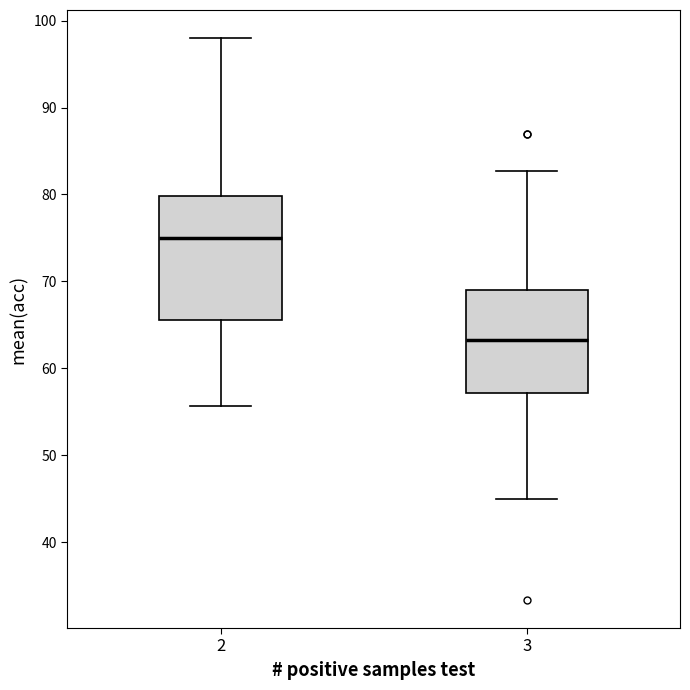

Comparing the boxes themselves (not the whiskers), which one is the tallest?

2